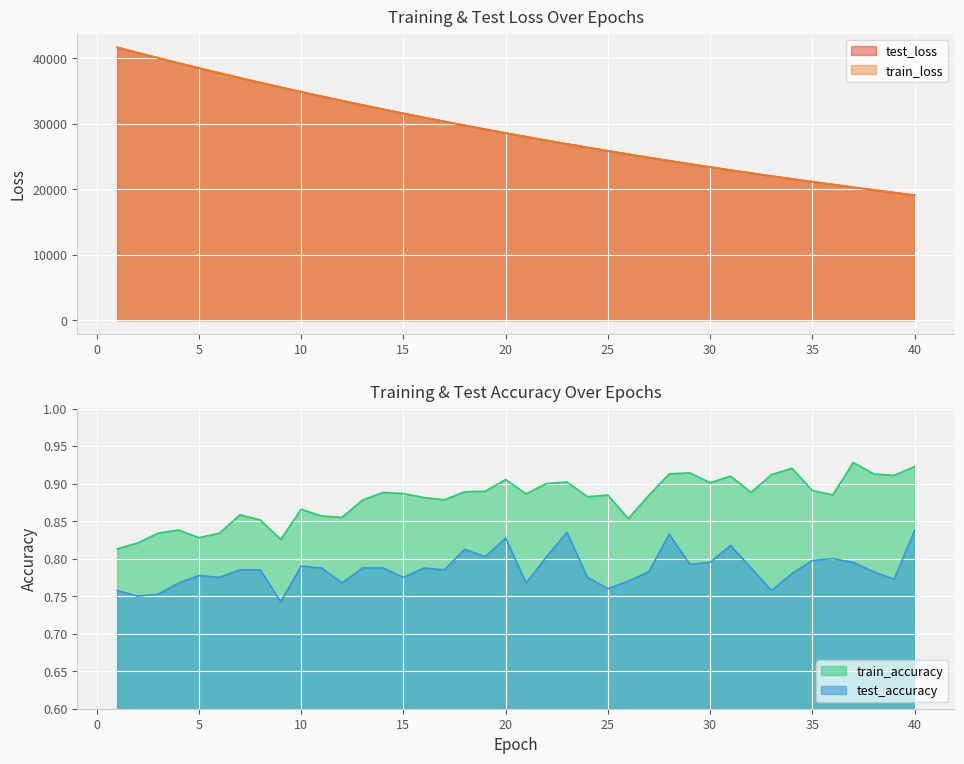

What is the difference between the maximum and second lowest values in the test_accuracy series?

0.1